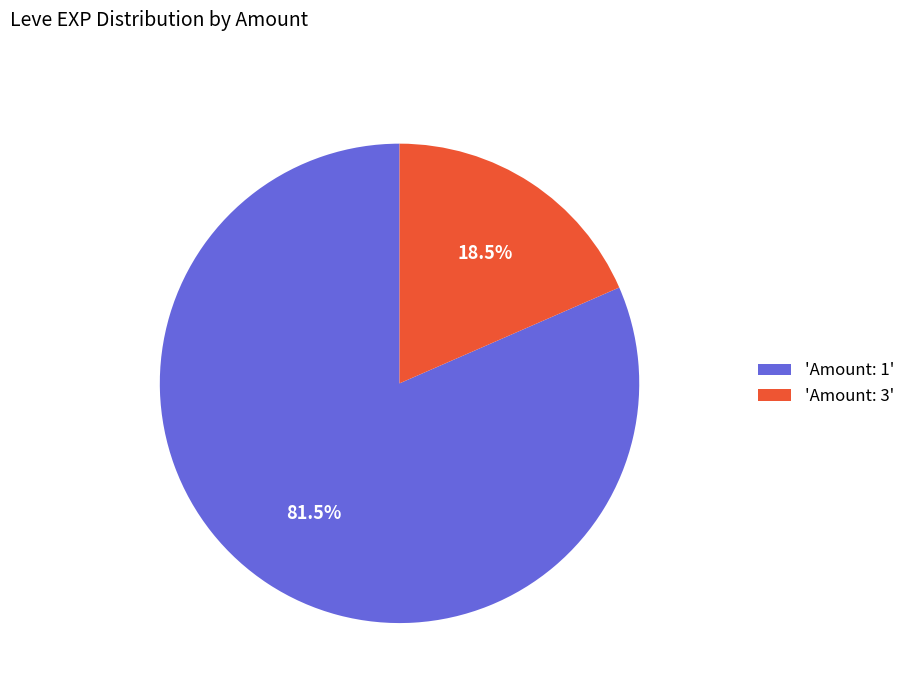

Rank the categories by value from lowest to highest.

'Amount: 3', 'Amount: 1'